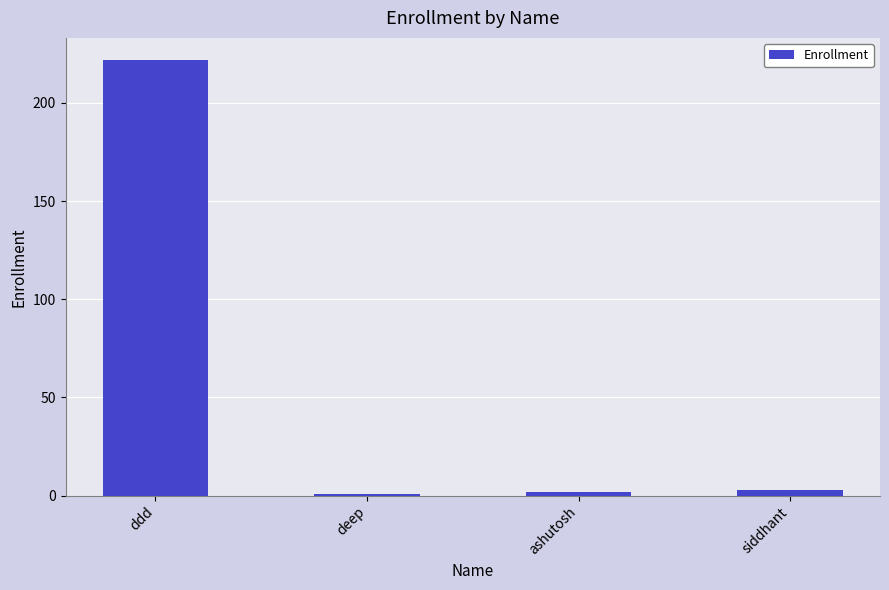

What is the label of the 2nd bar from the left?

deep